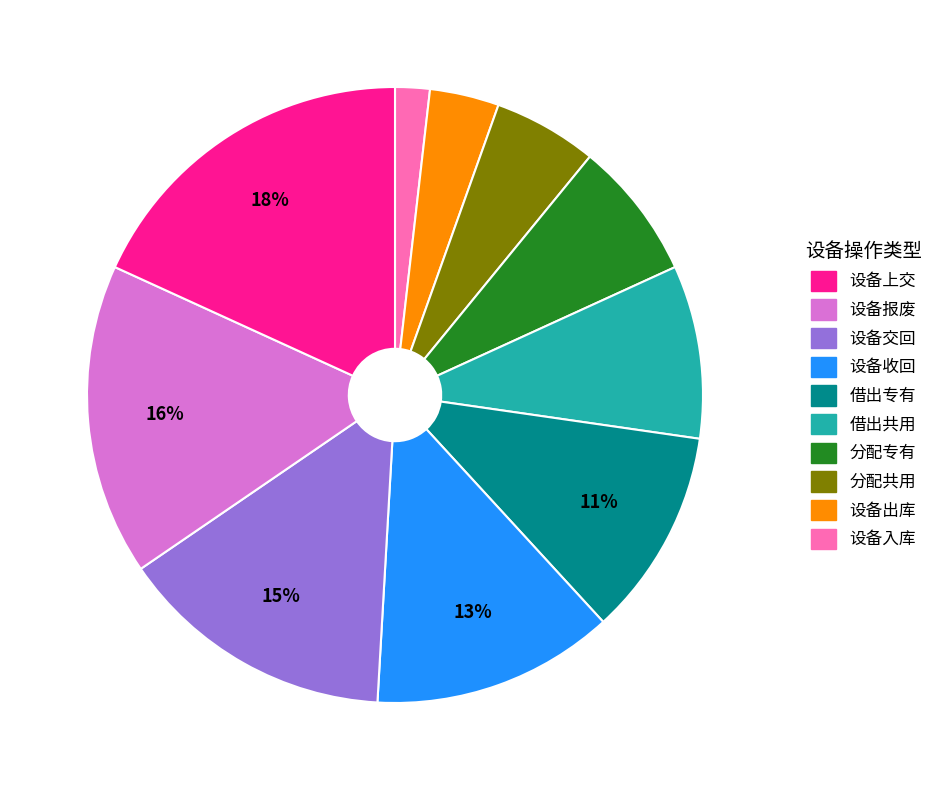

Is there any slice that represents more than half of the pie?

No